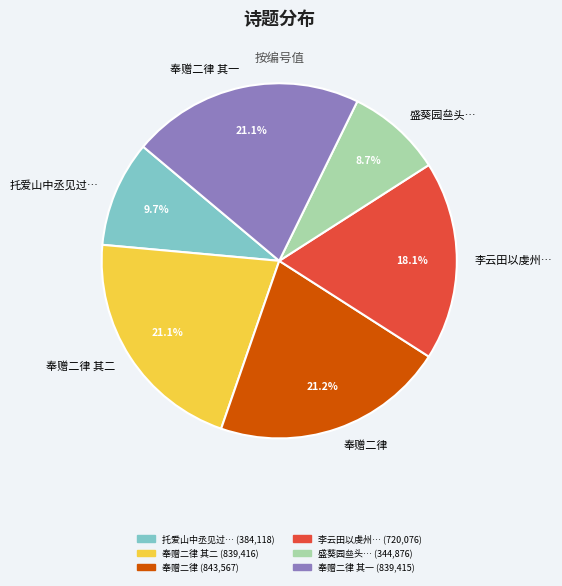

Does 盛葵园亝头… represent more than half of the total?

No